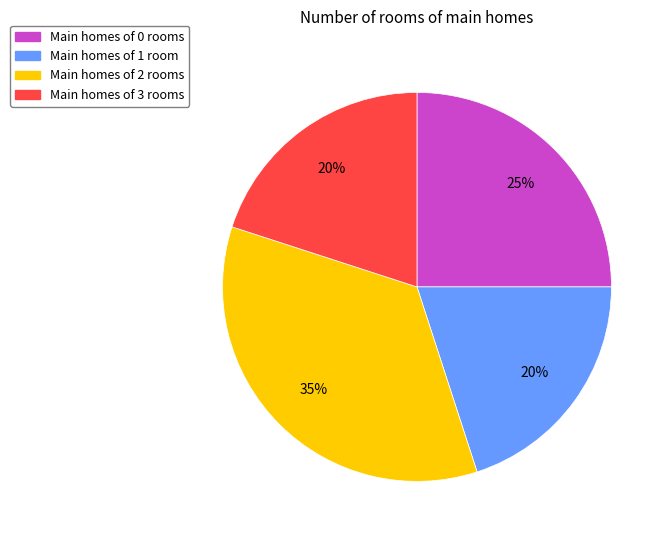

To the nearest percent, what is the difference between the largest and smallest slice percentages?

15%